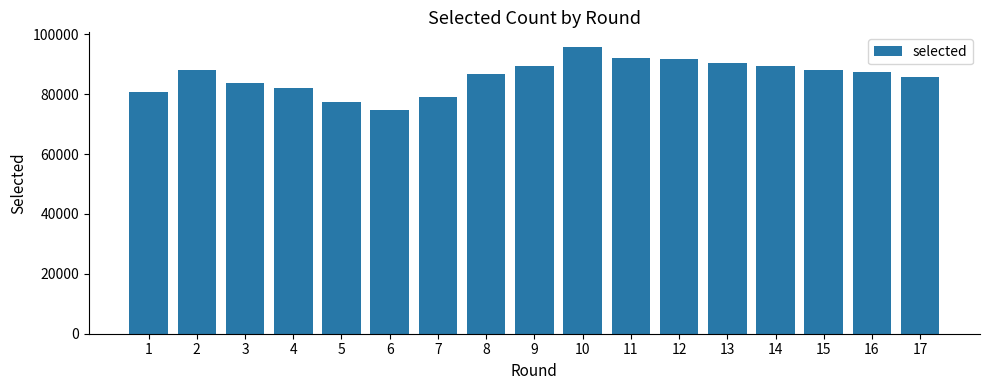

What is the maximum value shown in the chart?

95839